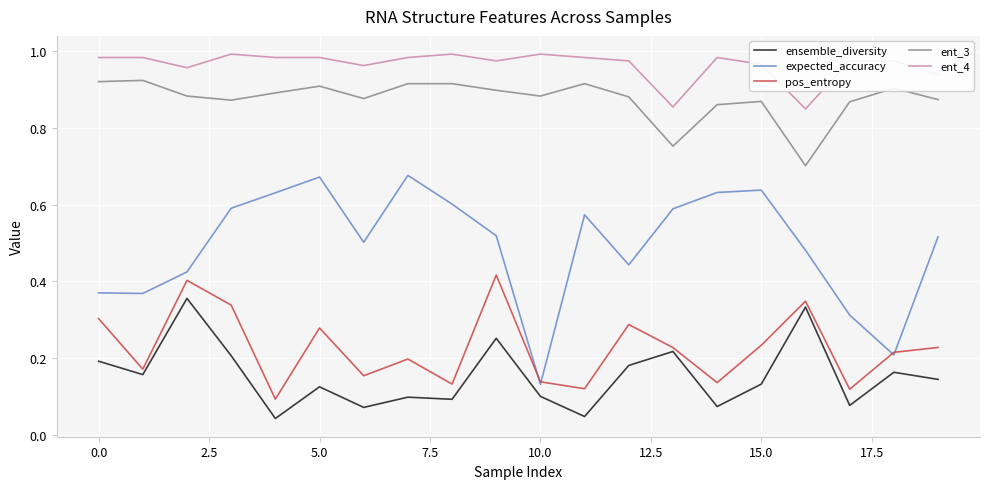

True or false: ent_3 and ent_4 intersect in this chart.

False